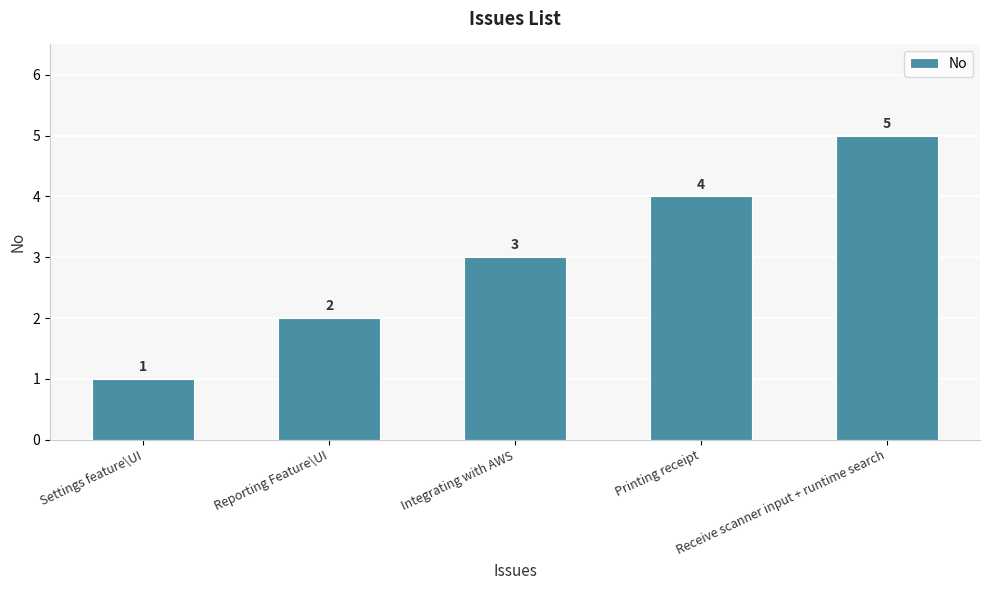

What is the label of the 4th bar from the left?

Printing receipt